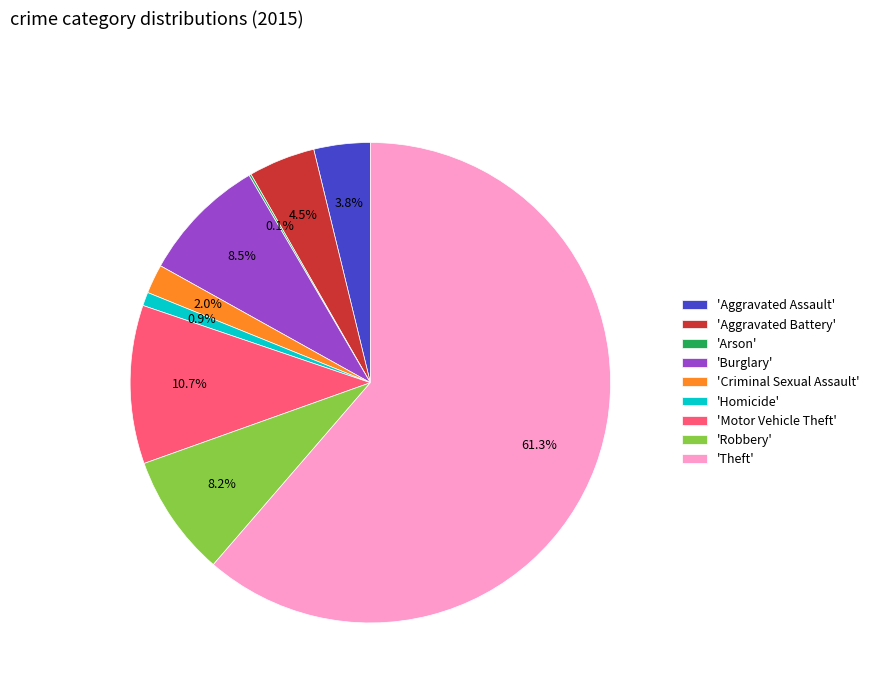

What is the largest slice in the pie chart?

'Theft'